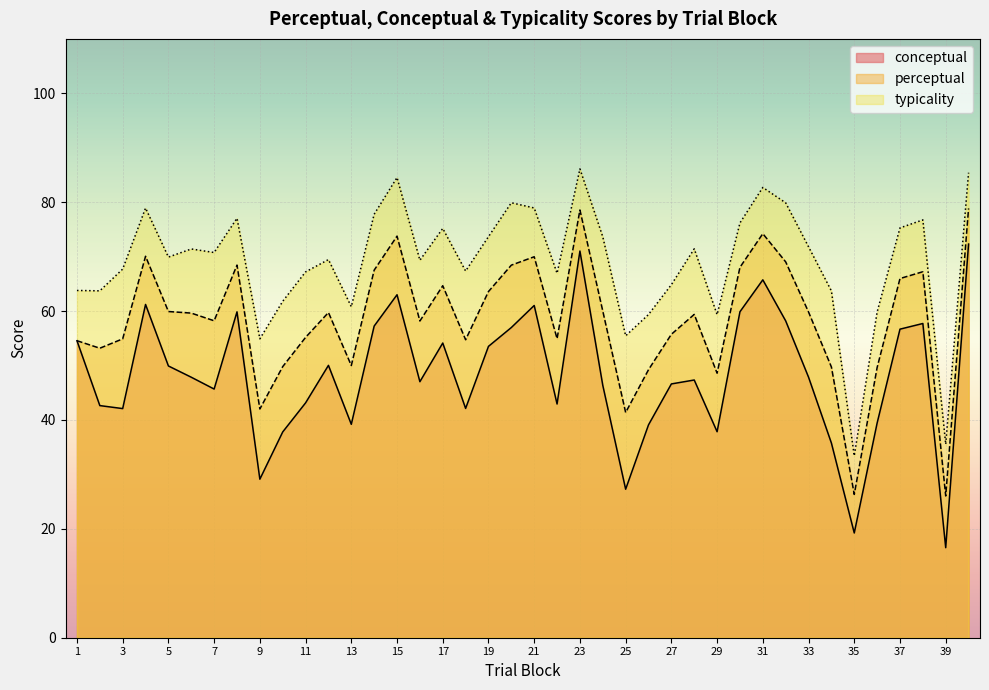

Between 15 and 31, which series saw the biggest shift?

conceptual